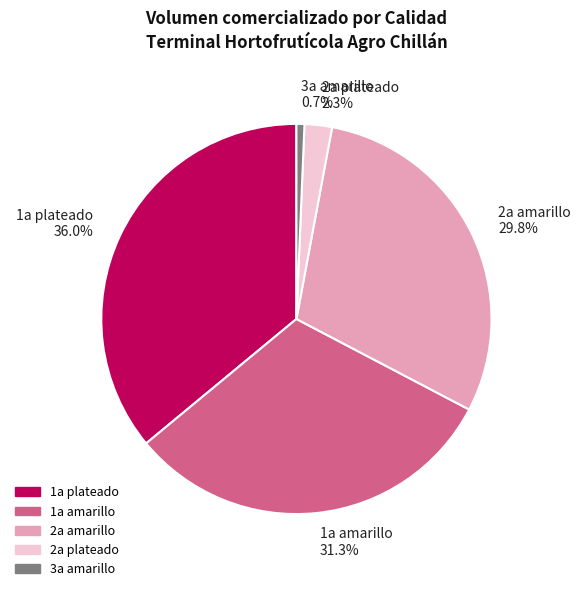

Between 1a plateado 36.0% and 3a amarillo 0.7%, which is larger?

1a plateado 36.0%